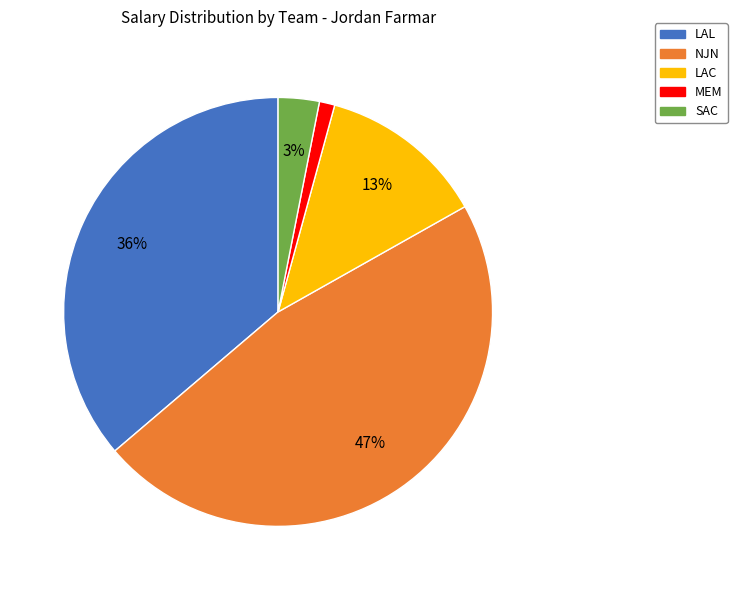

The LAC slice represents 20% of the pie. True or false?

False